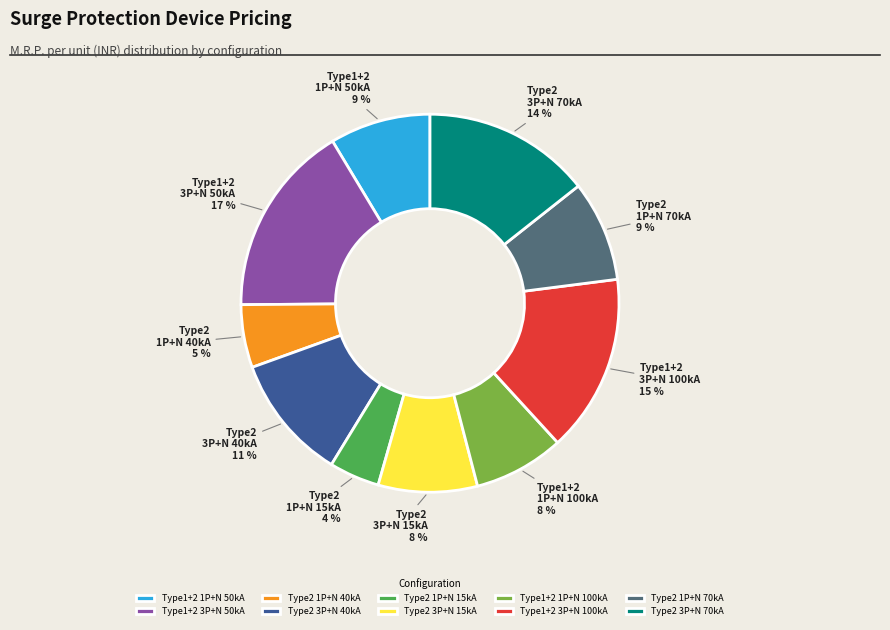

To the nearest percent, what is the average slice percentage?

10%